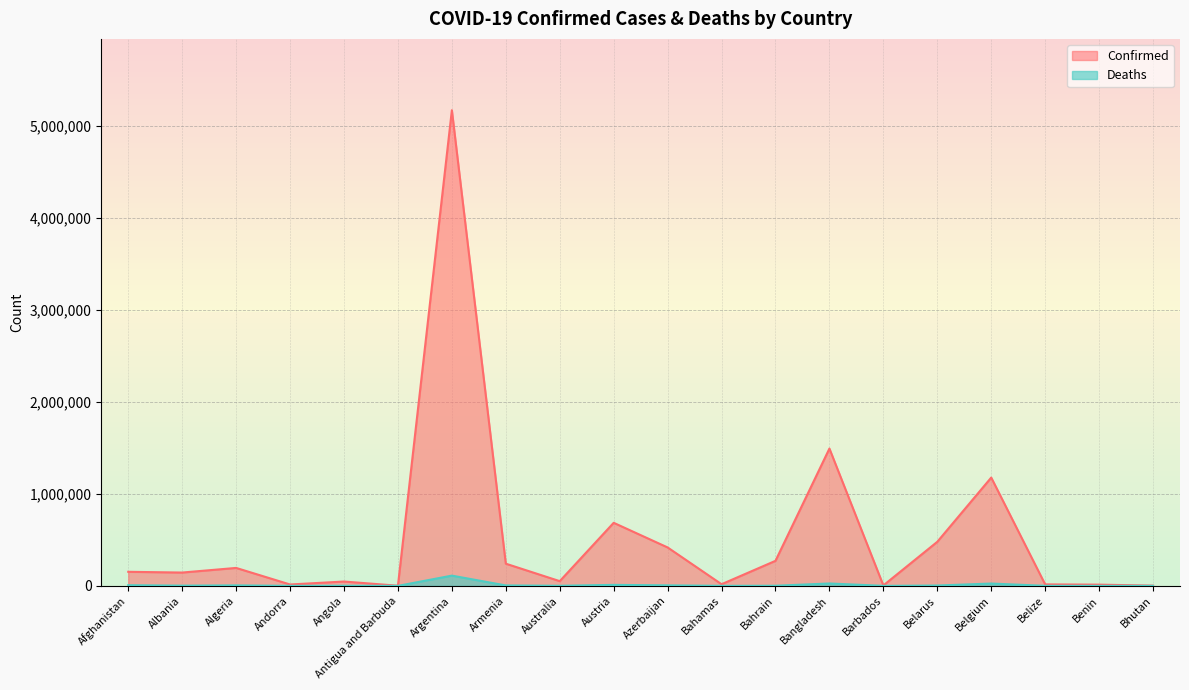

Does the chart display data point markers on the line(s)?

No